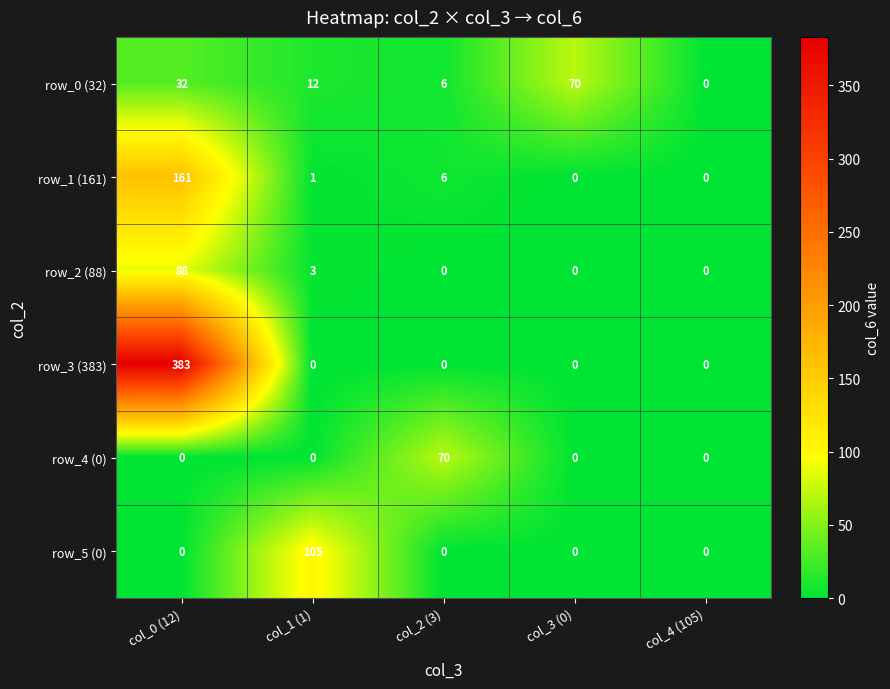

Reading left to right, transcribe all the data shown in this chart.

row_0 (32): col_0 (12)=32	col_1 (1)=12	col_2 (3)=6	col_3 (0)=70	col_4 (105)=0
row_1 (161): col_0 (12)=161	col_1 (1)=1	col_2 (3)=6	col_3 (0)=0	col_4 (105)=0
row_2 (88): col_0 (12)=88	col_1 (1)=3	col_2 (3)=0	col_3 (0)=0	col_4 (105)=0
row_3 (383): col_0 (12)=383	col_1 (1)=0	col_2 (3)=0	col_3 (0)=0	col_4 (105)=0
row_4 (0): col_0 (12)=0	col_1 (1)=0	col_2 (3)=70	col_3 (0)=0	col_4 (105)=0
row_5 (0): col_0 (12)=0	col_1 (1)=105	col_2 (3)=0	col_3 (0)=0	col_4 (105)=0